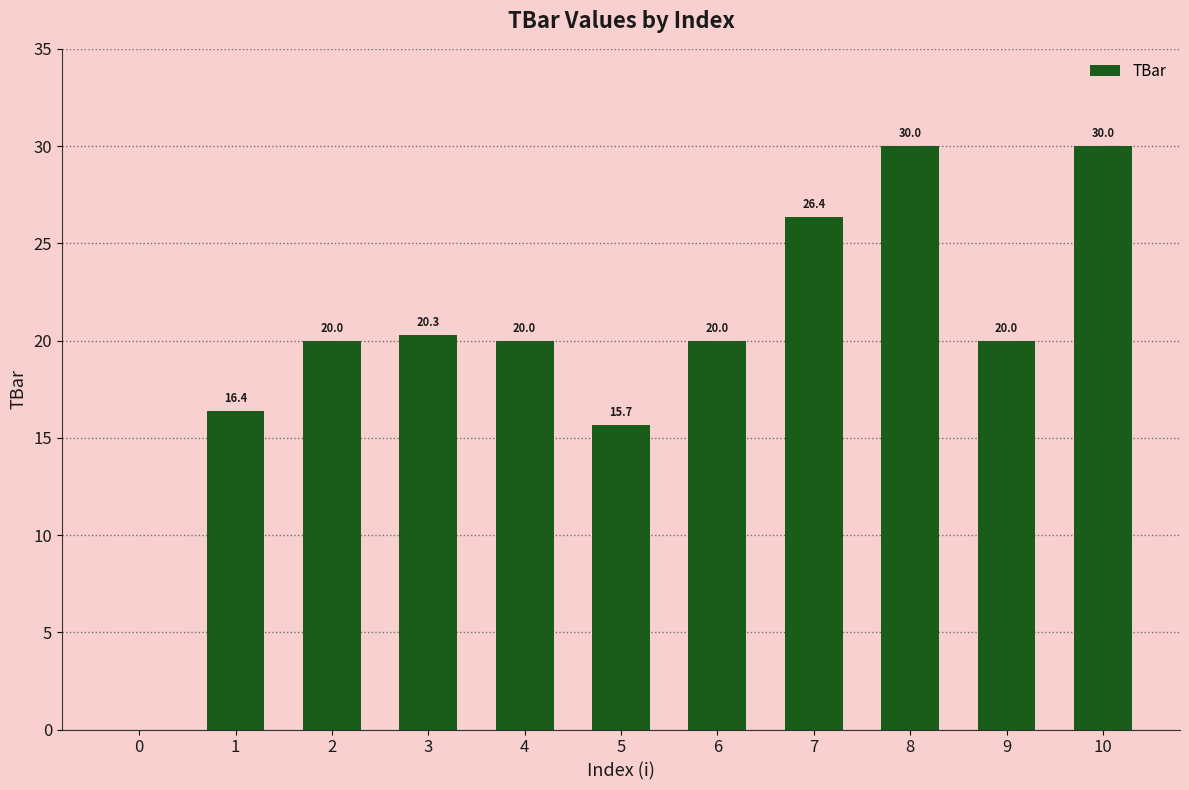

Is it true that the value at 9 is 8.4?

False